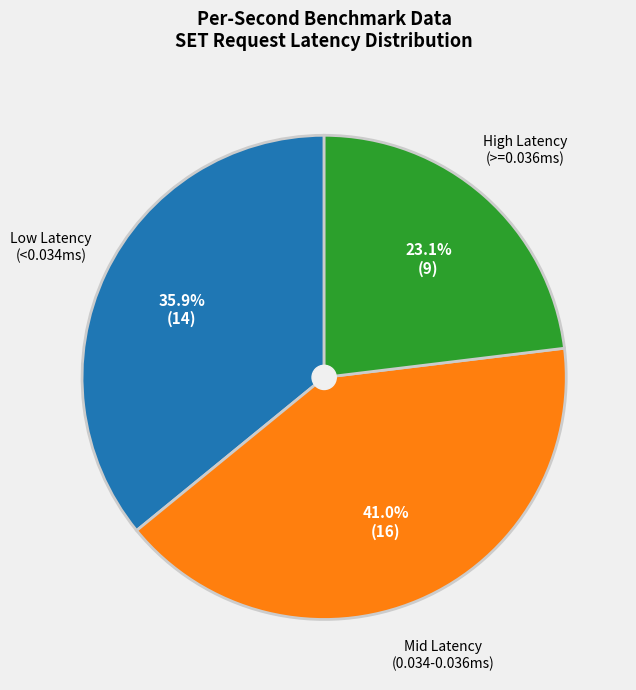

Is there any slice that represents more than half of the pie?

No